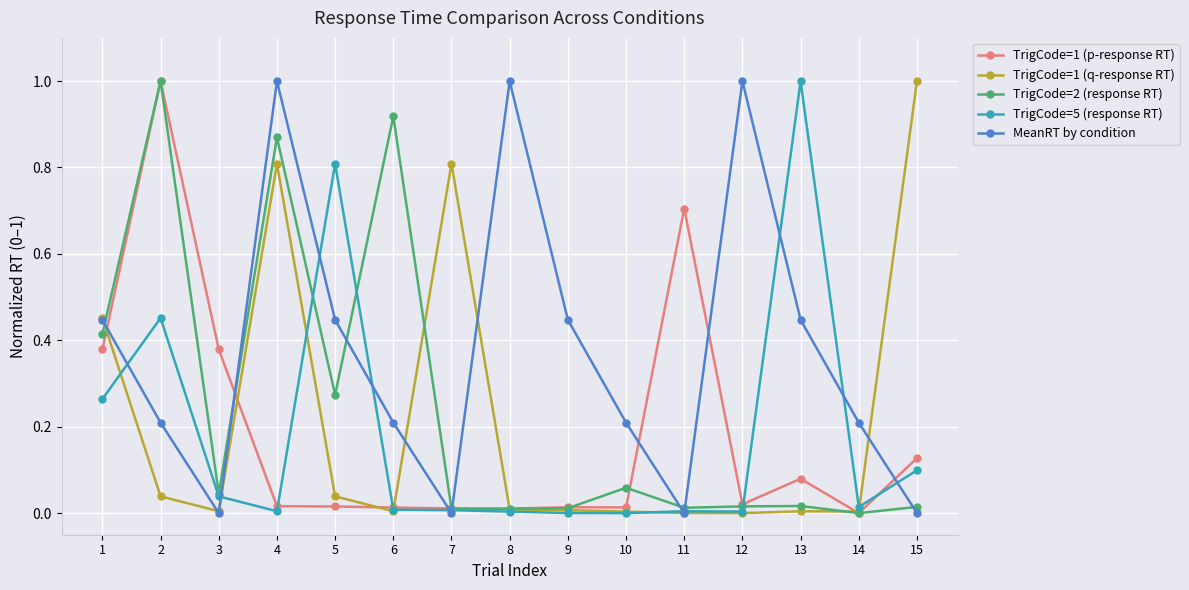

True or false: TrigCode=2 (response RT) and TrigCode=5 (response RT) intersect in this chart.

True